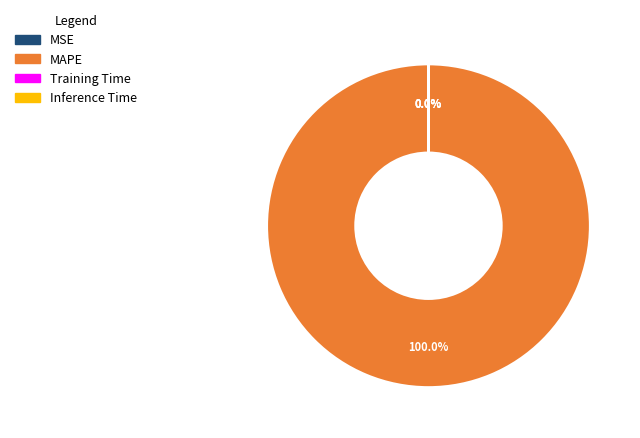

Is there a majority slice in this chart?

Yes